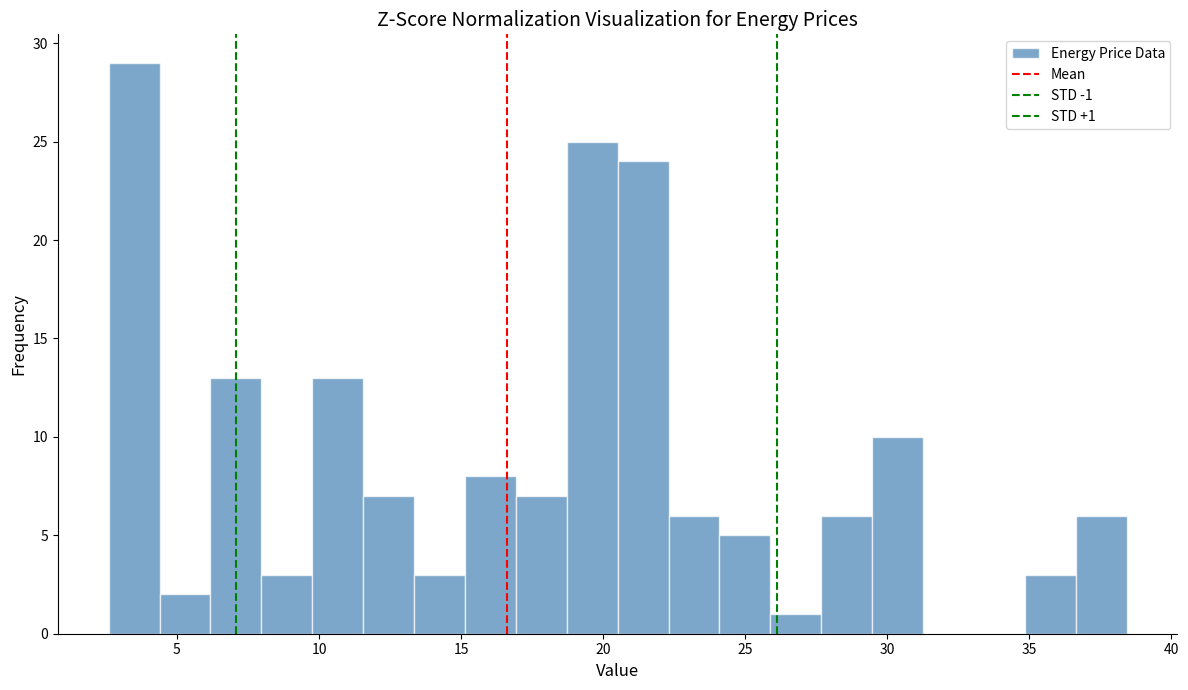

Around what value on the x-axis is the tallest bar? Give the approximate position of its centre, as read against the axis.

3.5